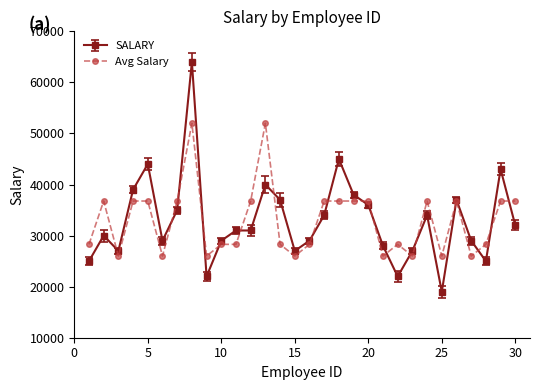

What is the value of the Avg Salary point at the 29th from the left?

36769.2